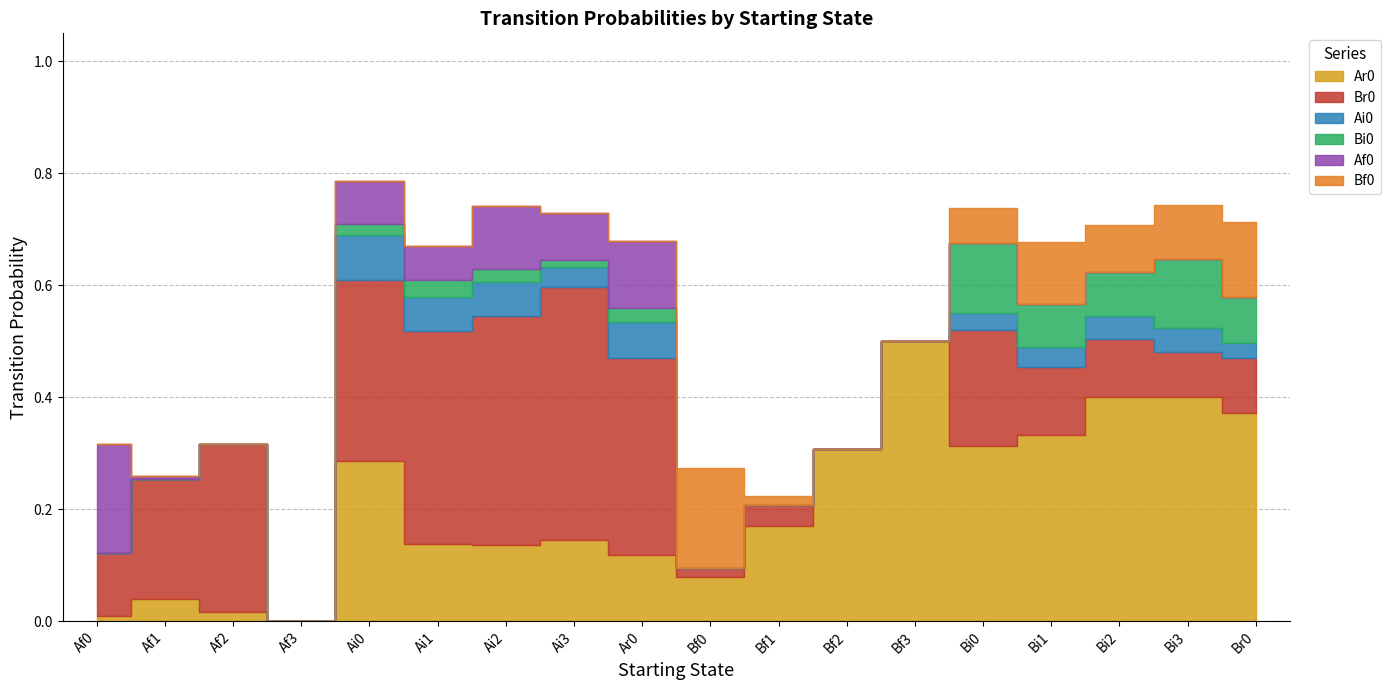

At Ai2, list the series in order from smallest to largest.

Bf0, Bi0, Ai0, Af0, Ar0, Br0